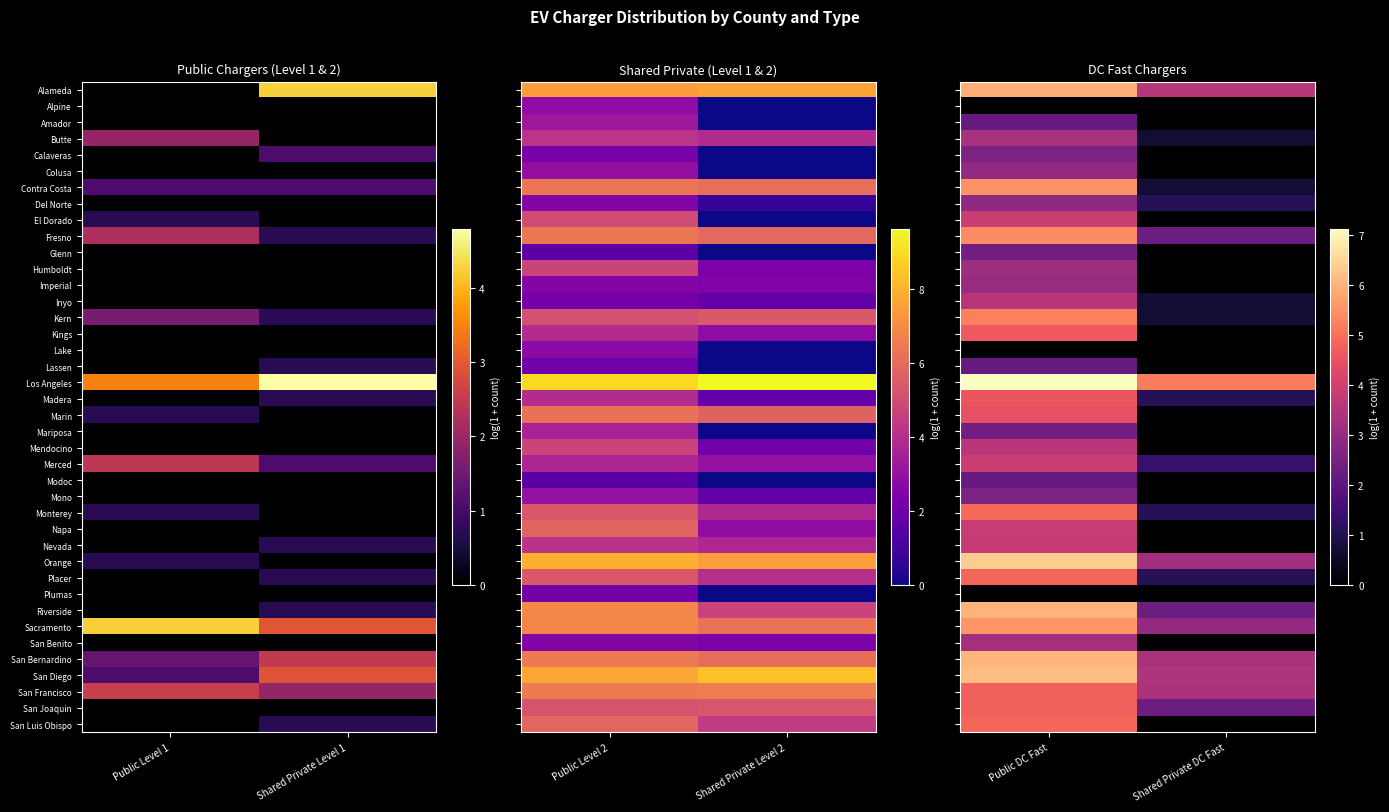

Count the number of categories in the chart.

2